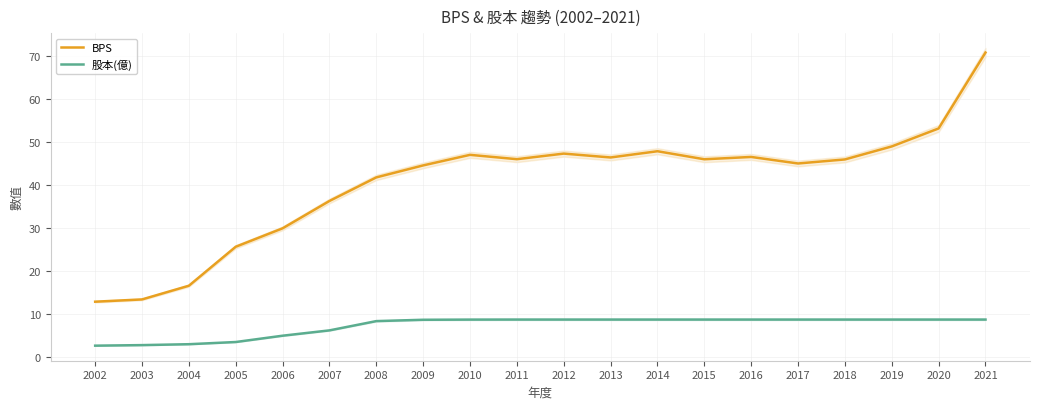

Reading right to left, transcribe all the data shown in this chart.

BPS: 70.8	53.1	48.9	45.9	45.0	46.5	46.0	47.8	46.4	47.3	46.0	47.0	44.5	41.7	36.2	29.9	25.6	16.5	13.3	12.8
股本(億): 8.6	8.6	8.6	8.6	8.6	8.6	8.6	8.6	8.6	8.6	8.6	8.6	8.6	8.3	6.1	4.9	3.4	2.9	2.7	2.5